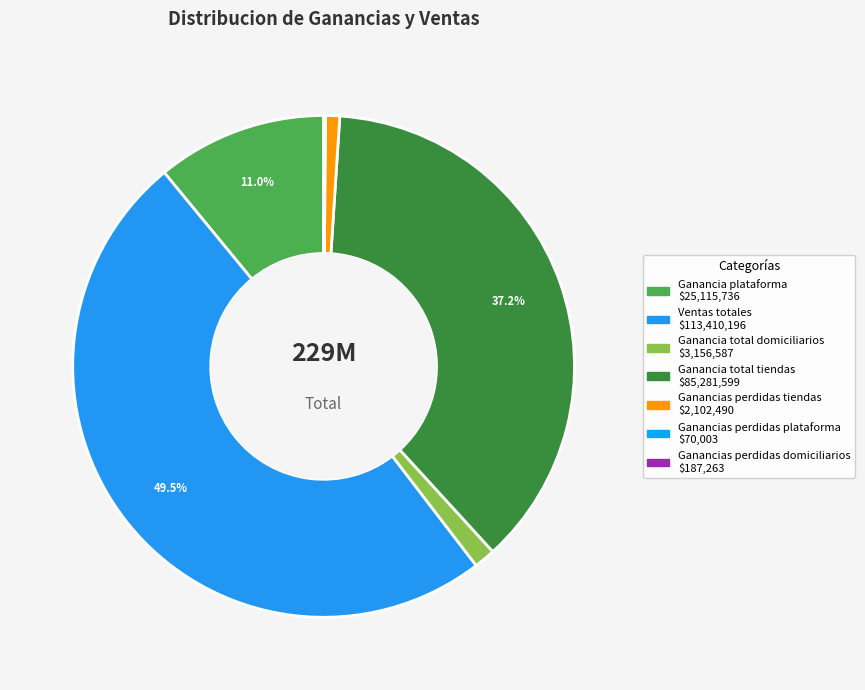

Does Ganancia plataforma represent more than half of the total?

No